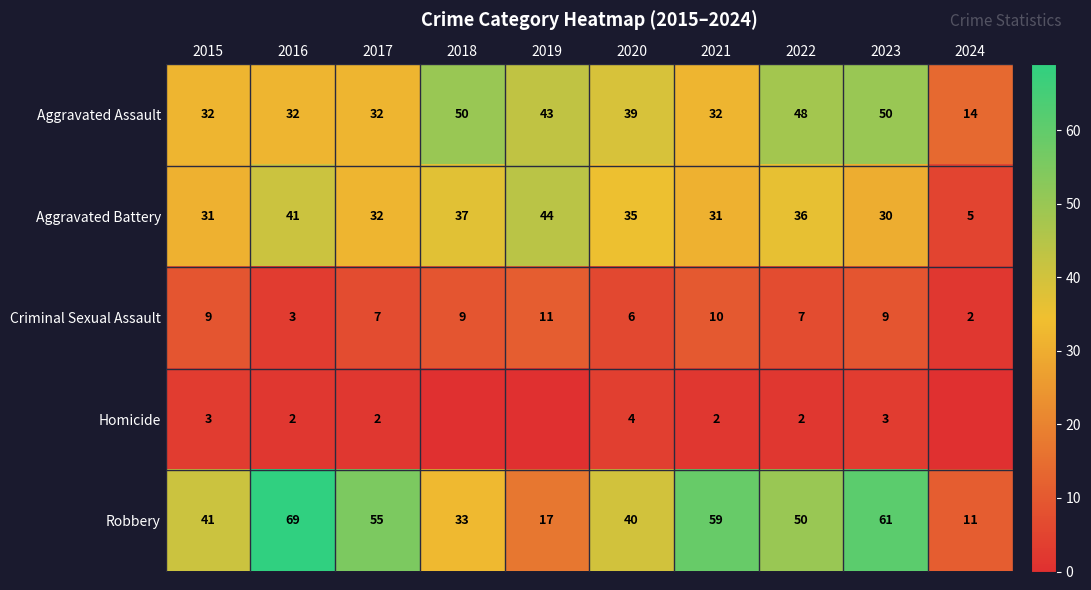

At which category is the sum across all series the highest?

2023